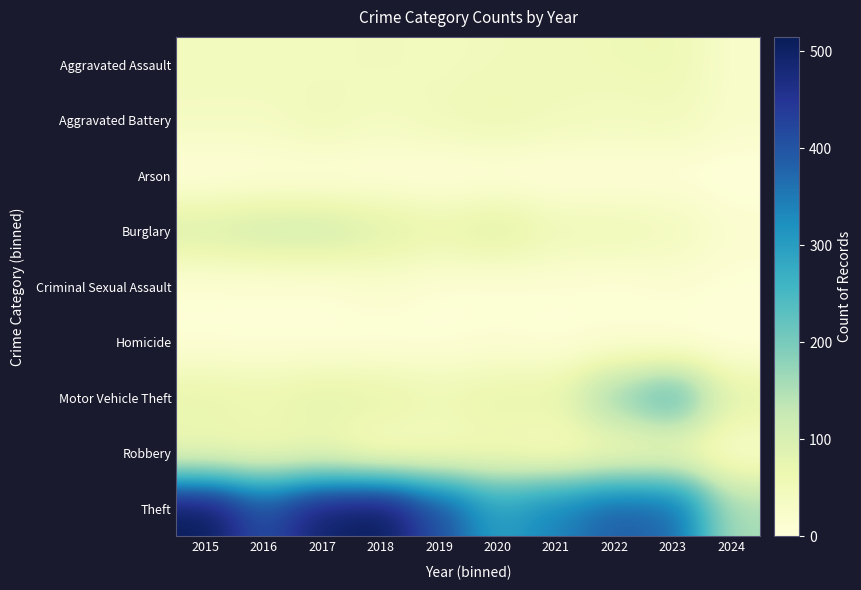

Which series has the largest total across all categories?

Theft